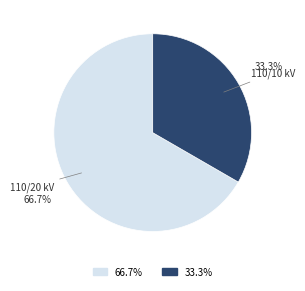

How many slices are in this pie chart?

2